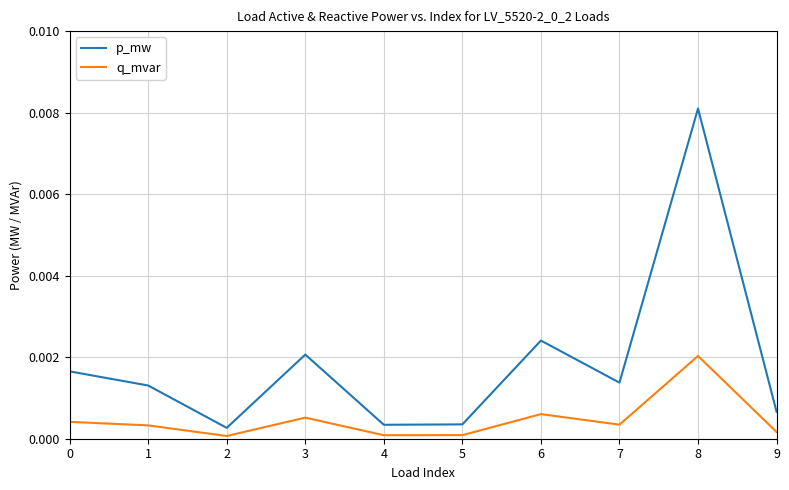

How many interior local valleys does the q_mvar series have?

3